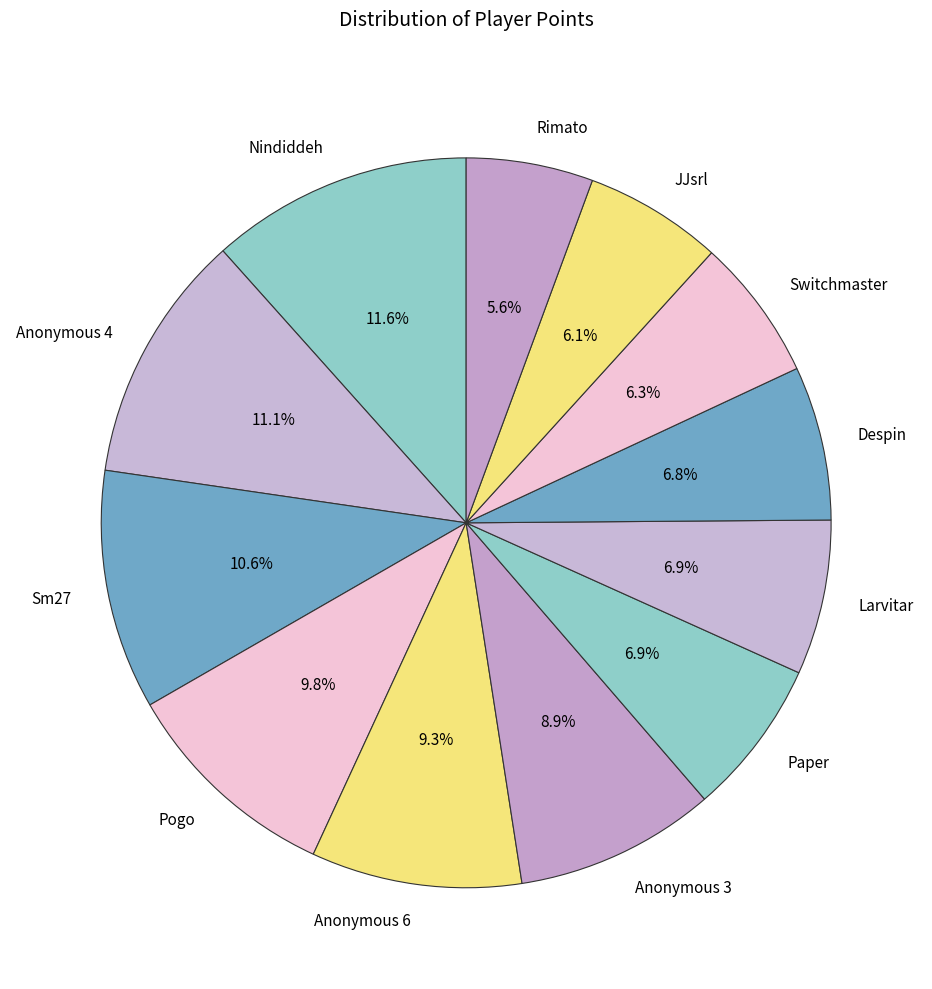

To the nearest percent, what portion does Anonymous 3 represent?

9%